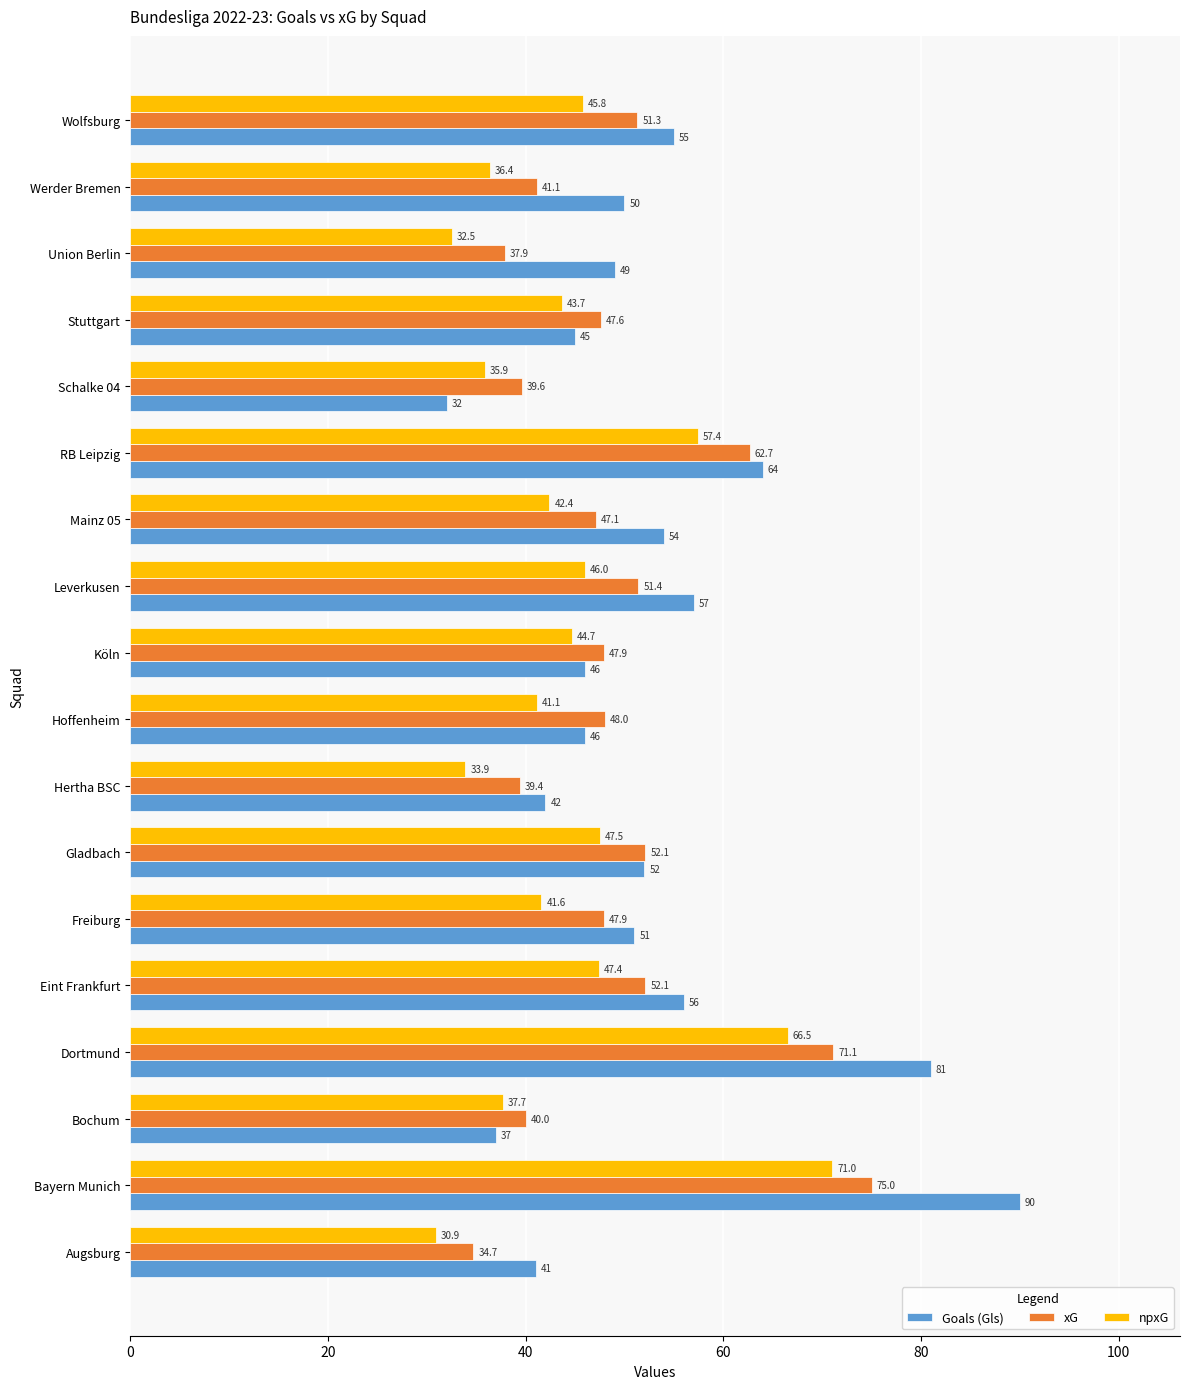

Where is Goals (Gls) nearest to the value 61?

RB Leipzig